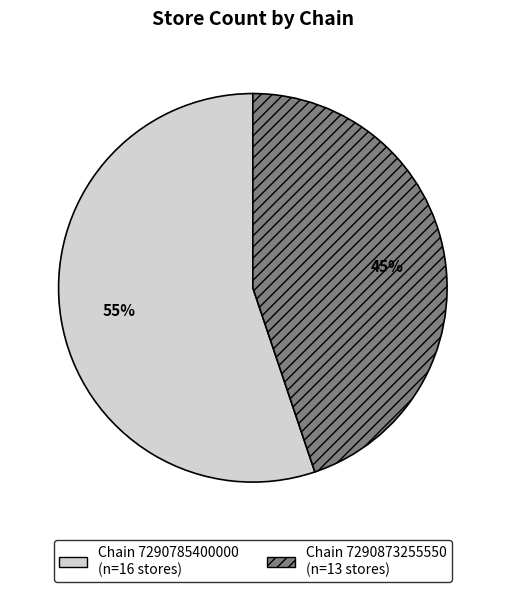

To the nearest percent, what is the difference between the largest and smallest slice percentages?

10%